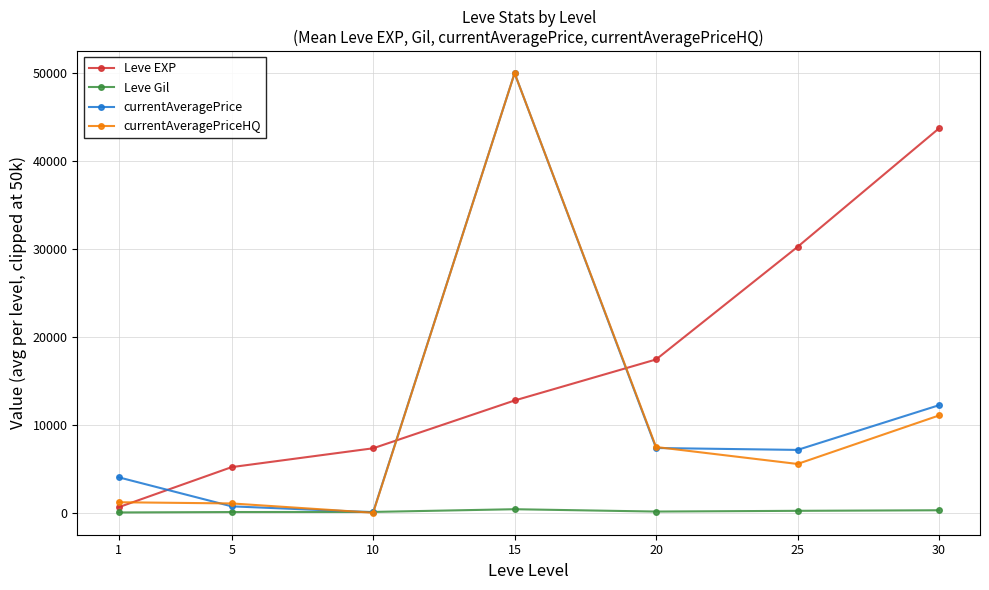

What are all the series names shown in the legend?

Leve EXP, Leve Gil, currentAveragePrice, currentAveragePriceHQ